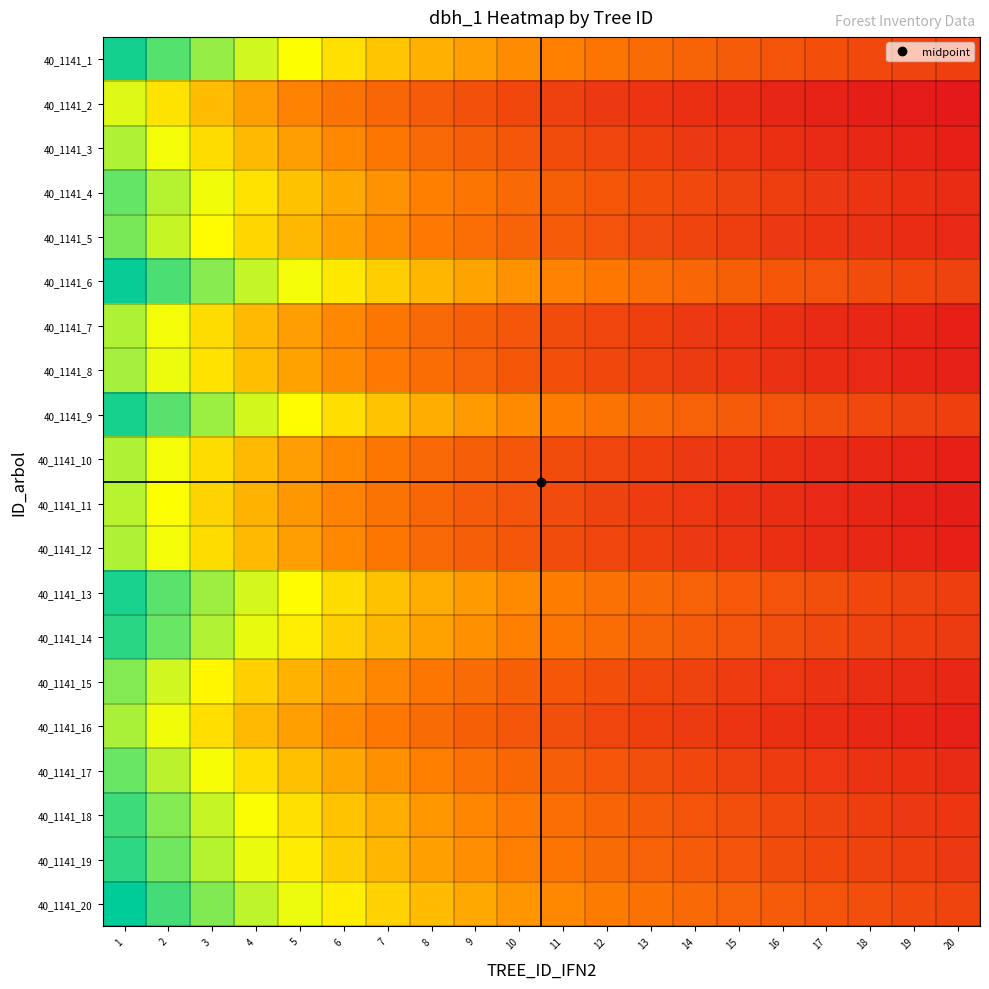

Rank the series by their maximum value, from highest to lowest.

40_1141_20, 40_1141_6, 40_1141_1, 40_1141_9, 40_1141_13, 40_1141_14, 40_1141_19, 40_1141_18, 40_1141_4, 40_1141_17, 40_1141_5, 40_1141_15, 40_1141_8, 40_1141_16, 40_1141_3, 40_1141_7, 40_1141_10, 40_1141_12, 40_1141_11, 40_1141_2